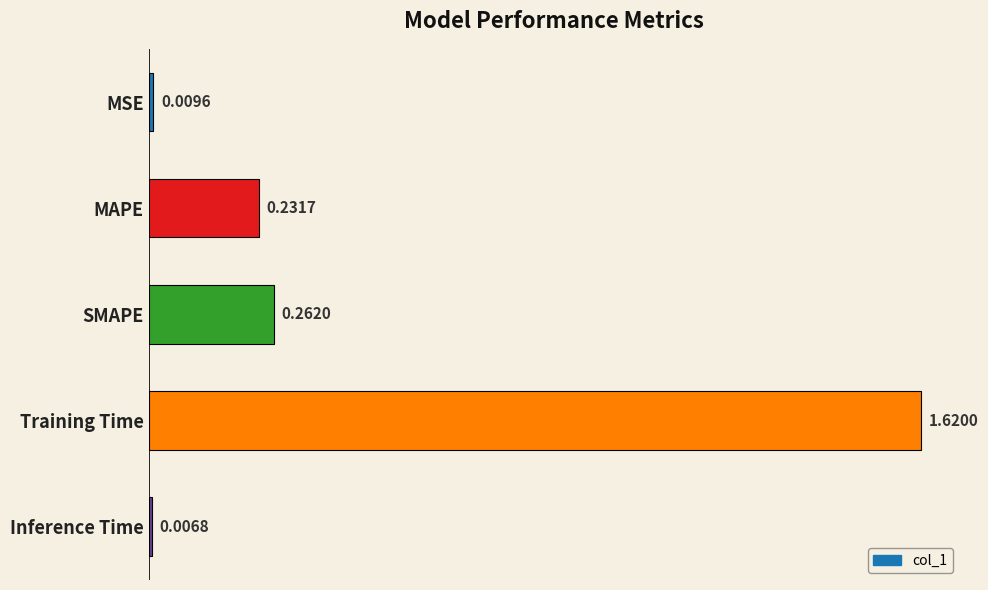

Between Inference Time and MAPE, which is larger?

MAPE